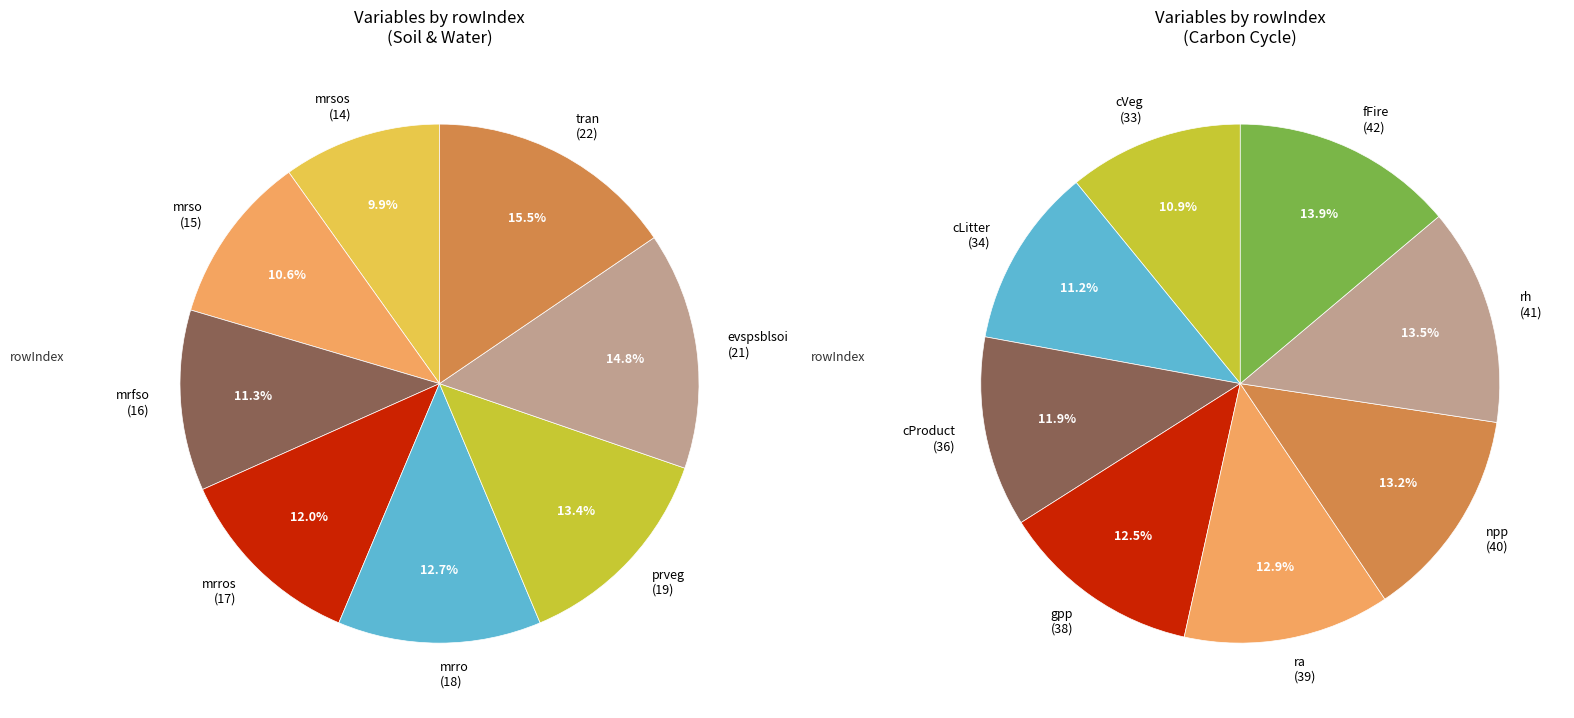

What is the smallest slice in the pie chart?

mrsos